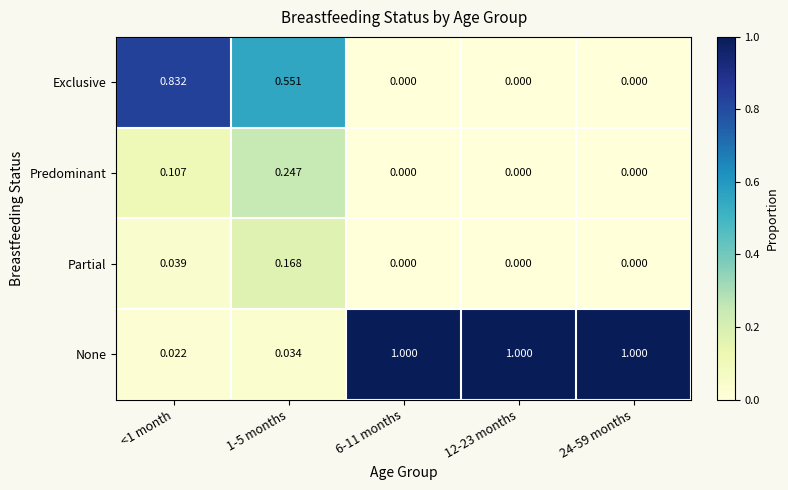

Which series has the largest range (max minus min)?

None